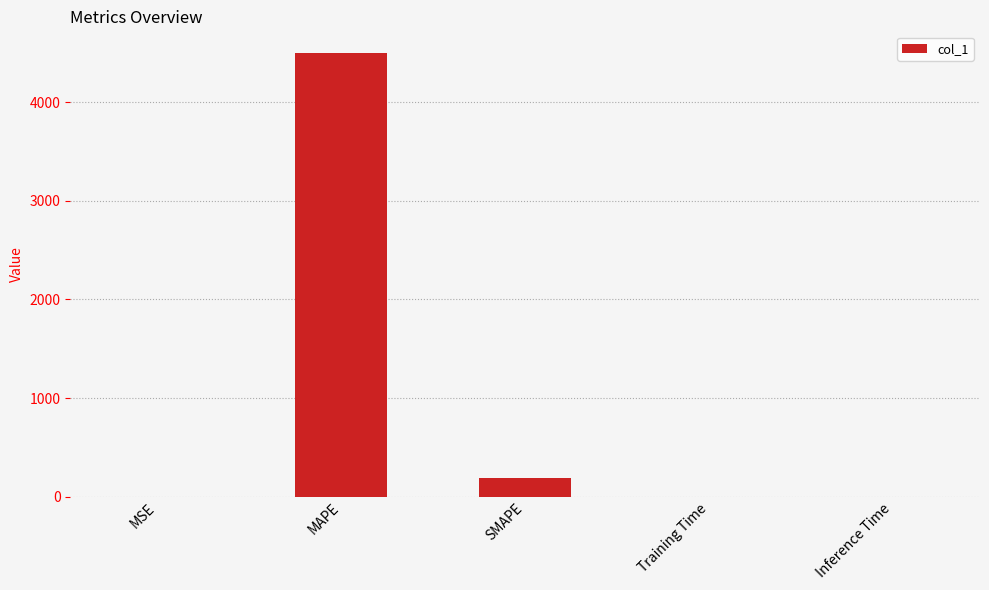

What is the difference between the values at MAPE and Training Time?

4492.4